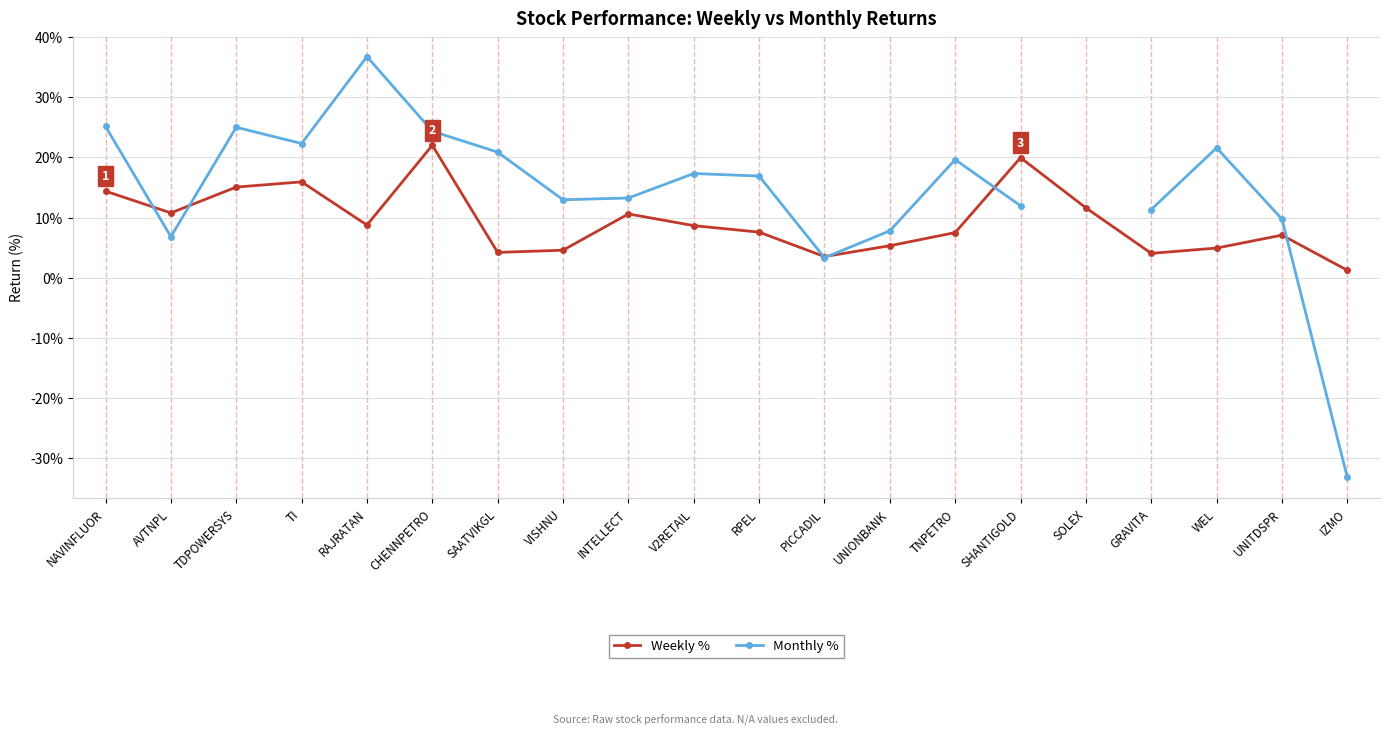

Where is the first local maximum for Weekly %?

TI